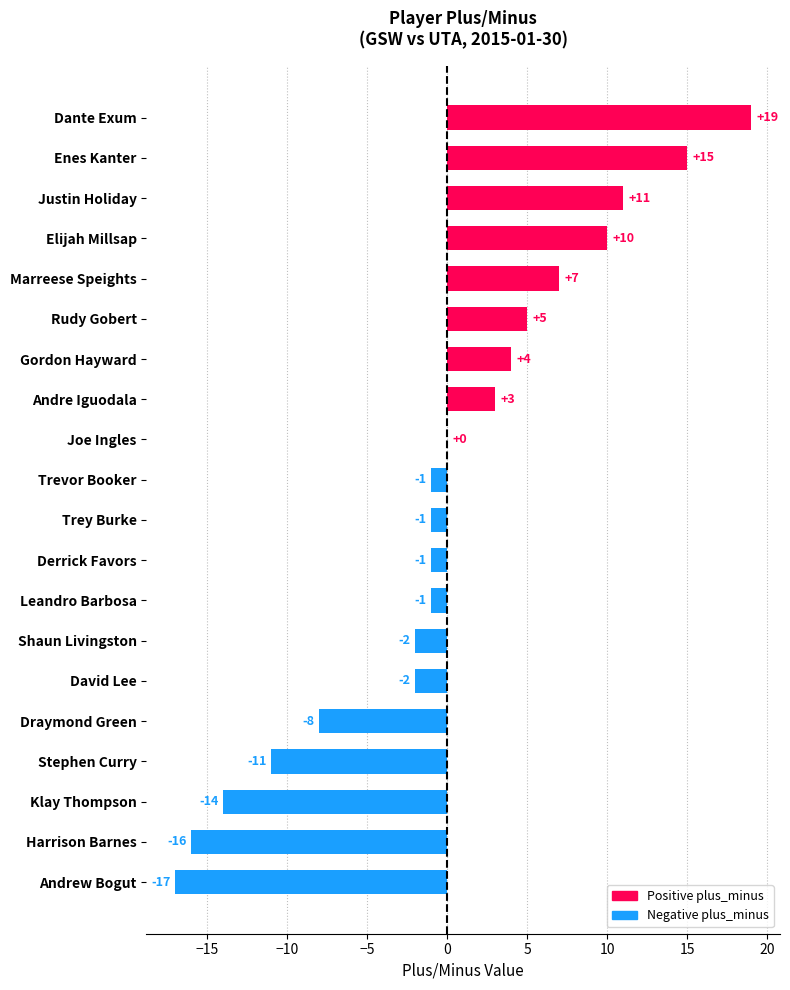

At which category does the chart reach its peak across all series?

Dante Exum